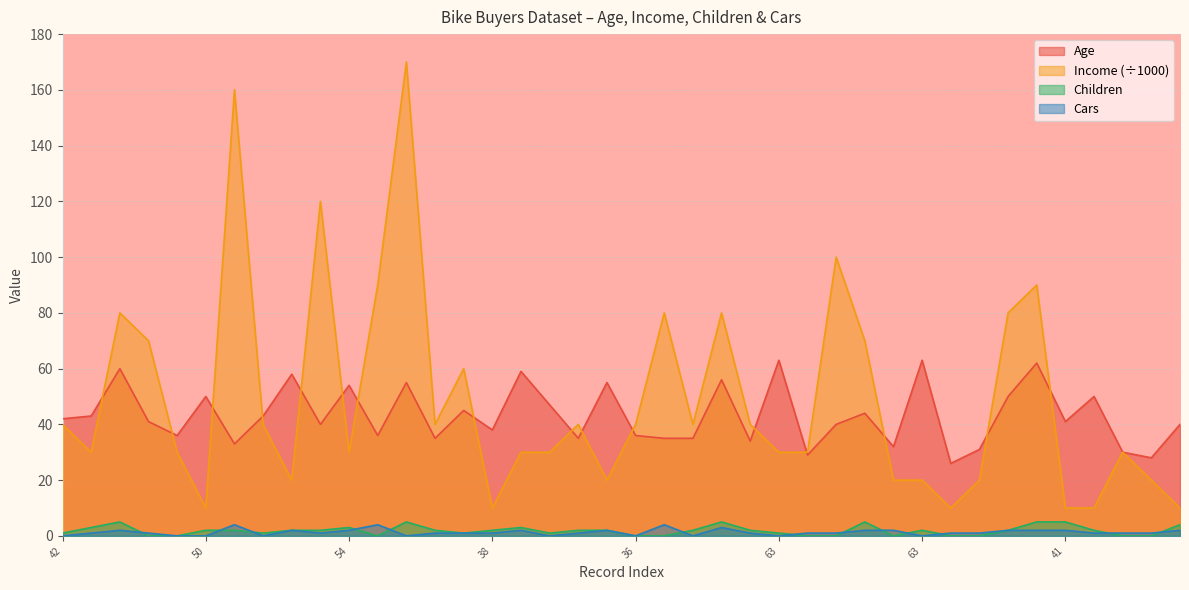

Reading left to right, transcribe all the data shown in this chart.

Age: 42	43	60	41	36	50	33	43	58	40	54	36	55	35	45	38	59	47	35	55	36	35	35	56	34	63	29	40	44	32	63	26	31	50	62	41	50	30	28	40
Income: 40	30	80	70	30	10	160	40	20	120	30	90	170	40	60	10	30	30	40	20	40	80	40	80	40	30	30	100	70	20	20	10	20	80	90	10	10	30	20	10
Children: 1	3	5	0	0	2	2	1	2	2	3	0	5	2	1	2	3	1	2	2	0	0	2	5	2	1	0	0	5	0	2	0	0	2	5	5	2	0	0	4
Cars: 0	1	2	1	0	0	4	0	2	1	2	4	0	1	1	1	2	0	1	2	0	4	0	3	1	0	1	1	2	2	0	1	1	2	2	2	1	1	1	2